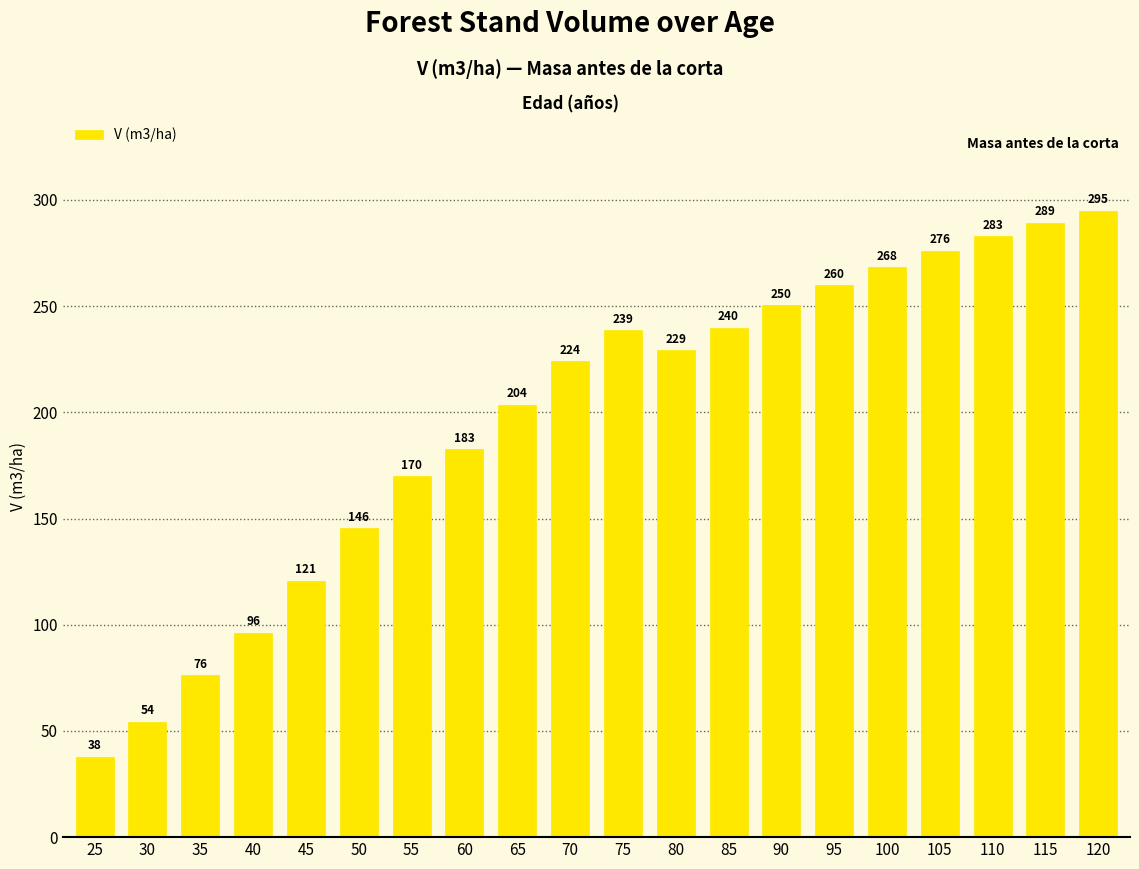

What is the smallest value displayed?

37.9